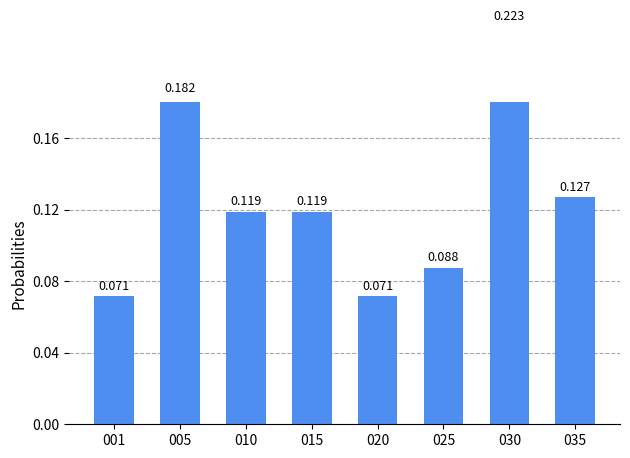

What is the minimum value shown in the chart?

0.1